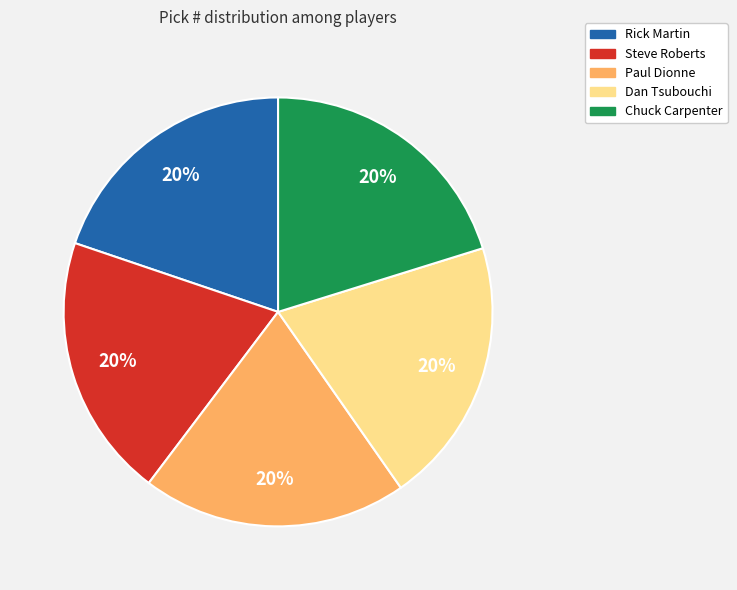

Count the number of slices in the pie.

5